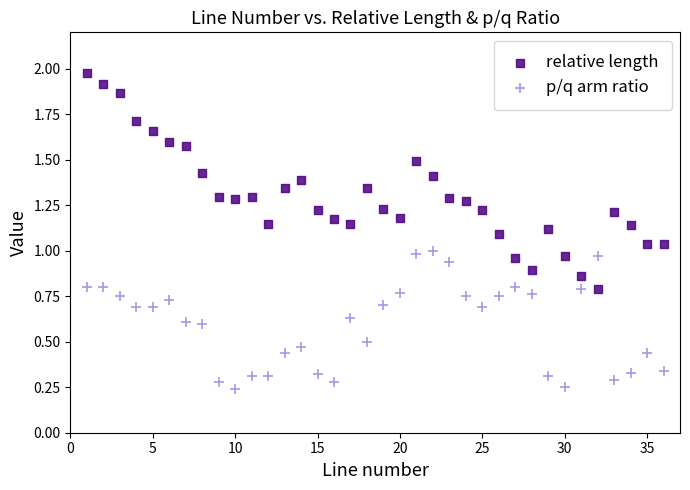

Across all data points, what is the range of X values (max minus min)?

35.0